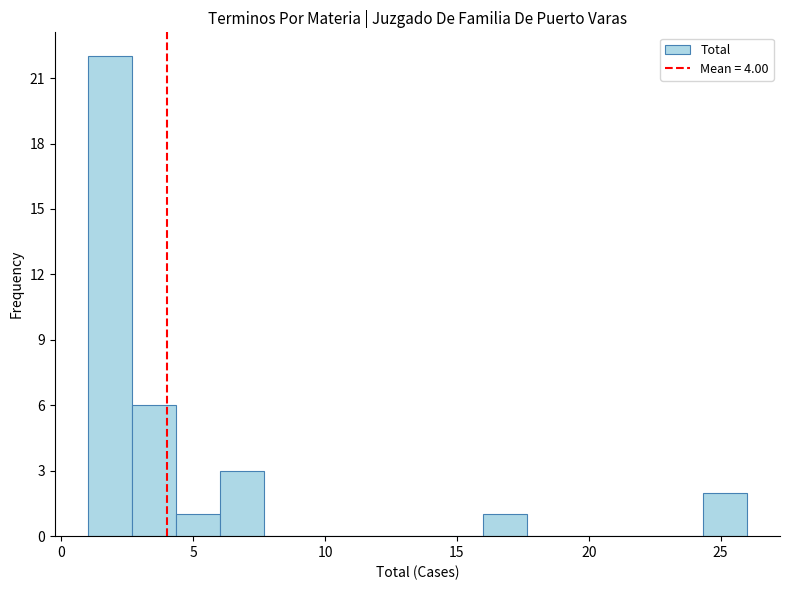

Around what value on the x-axis is the tallest bar? Give the approximate position of its centre, as read against the axis.

2.0